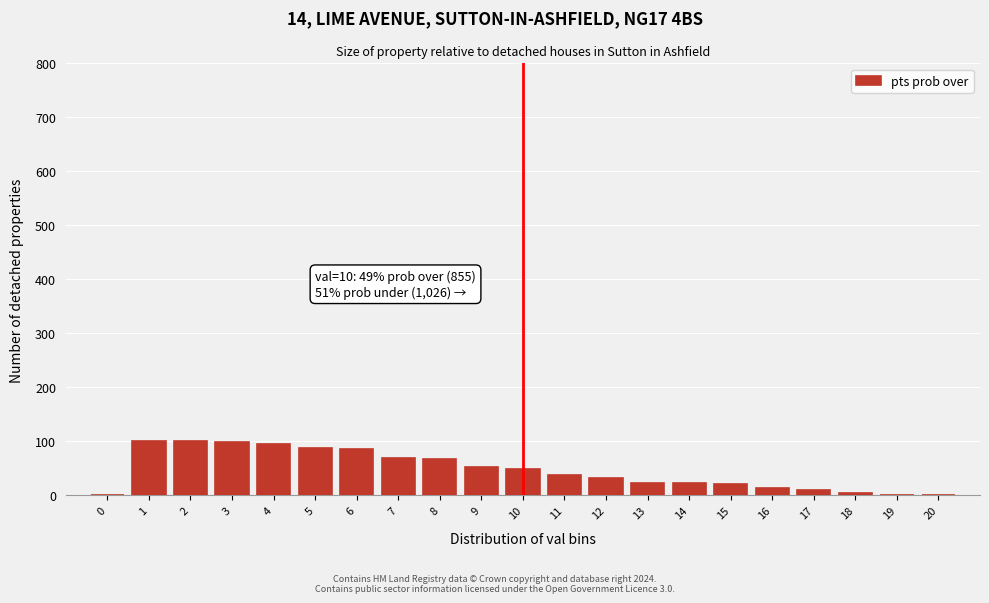

What is the sum of all values?

971